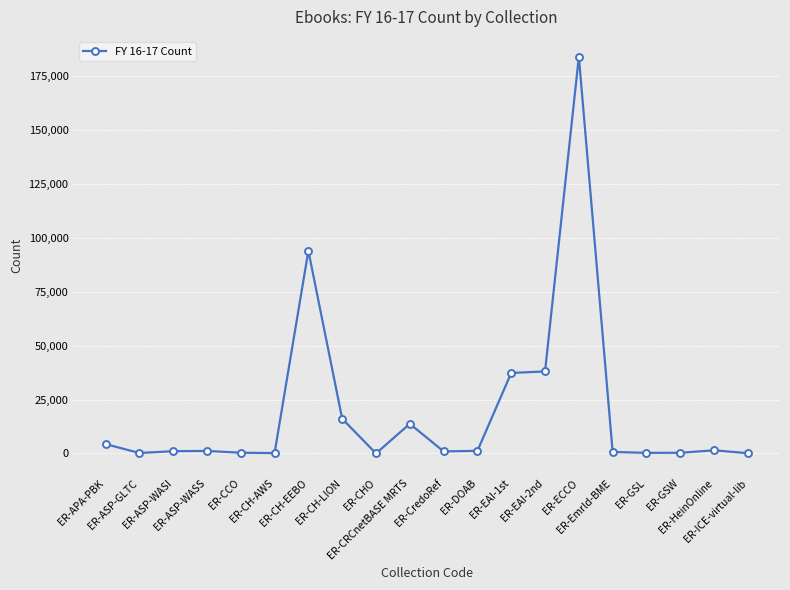

What is the difference between the maximum and second lowest values?

183956